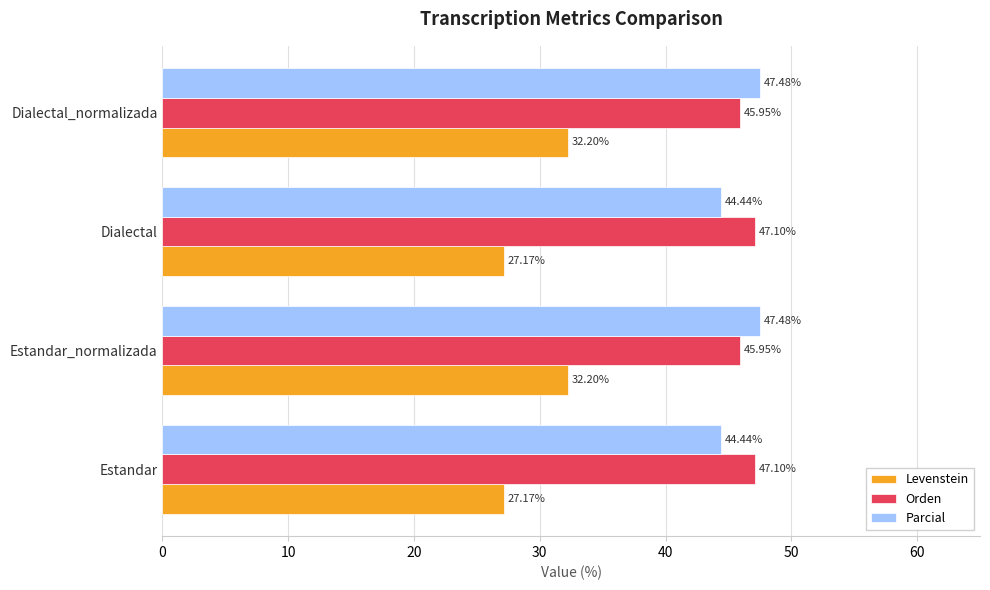

Rank the series by their maximum value, from lowest to highest.

Levenstein, Orden, Parcial